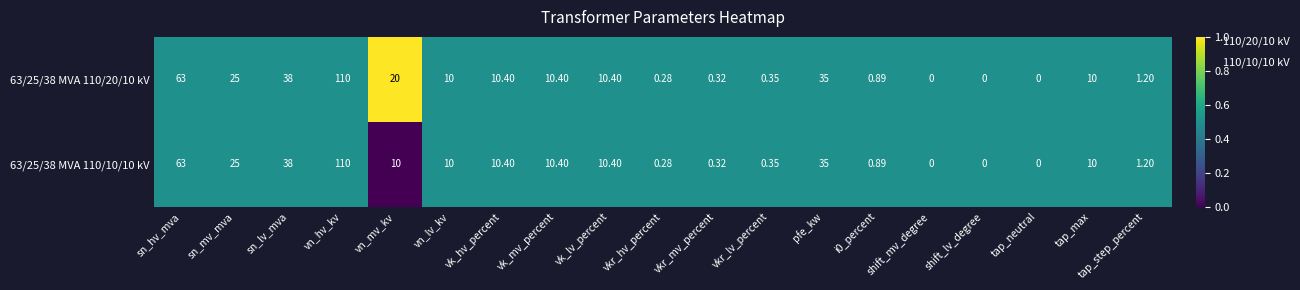

At which label does 63/25/38 MVA 110/10/10 kV reach its peak?

vn_hv_kv